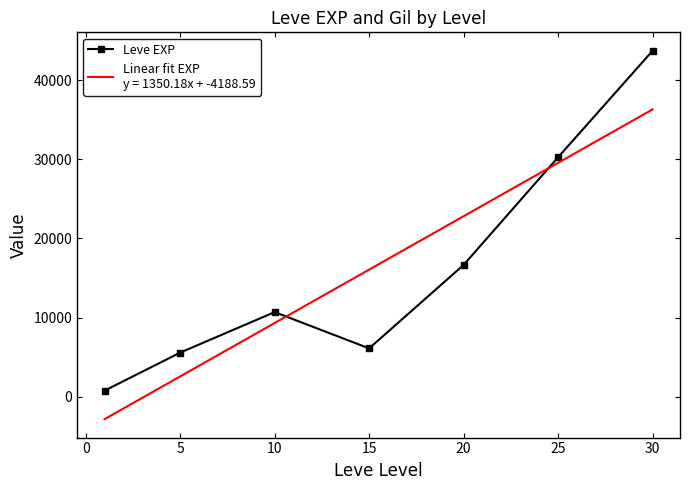

Where is the first local minimum for Leve EXP?

15